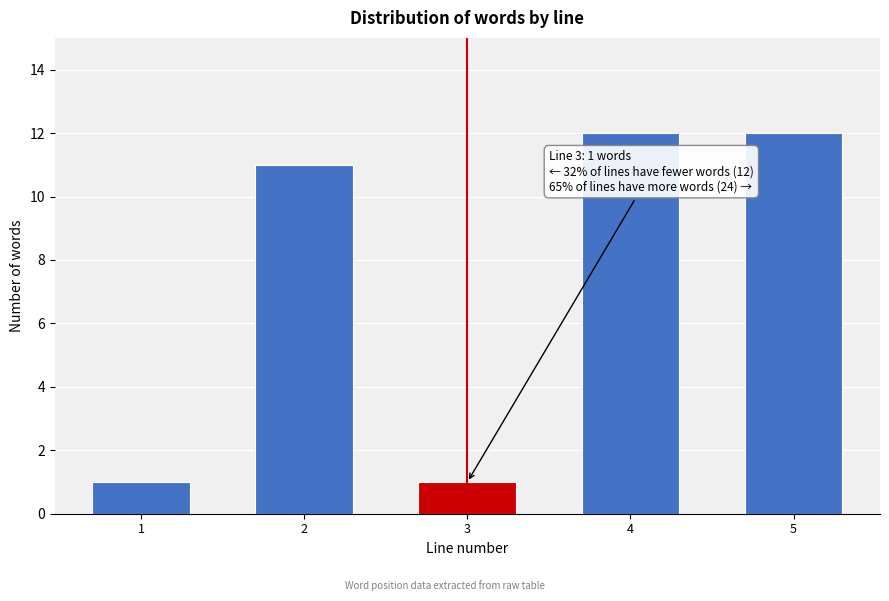

Reading left to right, extract all data points from this chart.

1=1	2=11	3=1	4=12	5=12